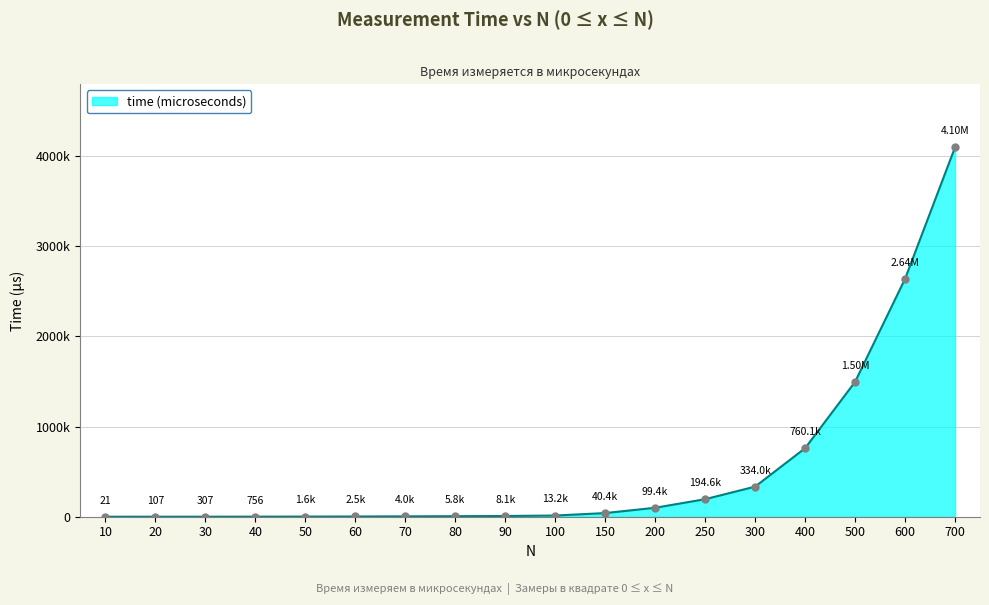

True or false: there are more than 0 points higher than both neighbors.

False